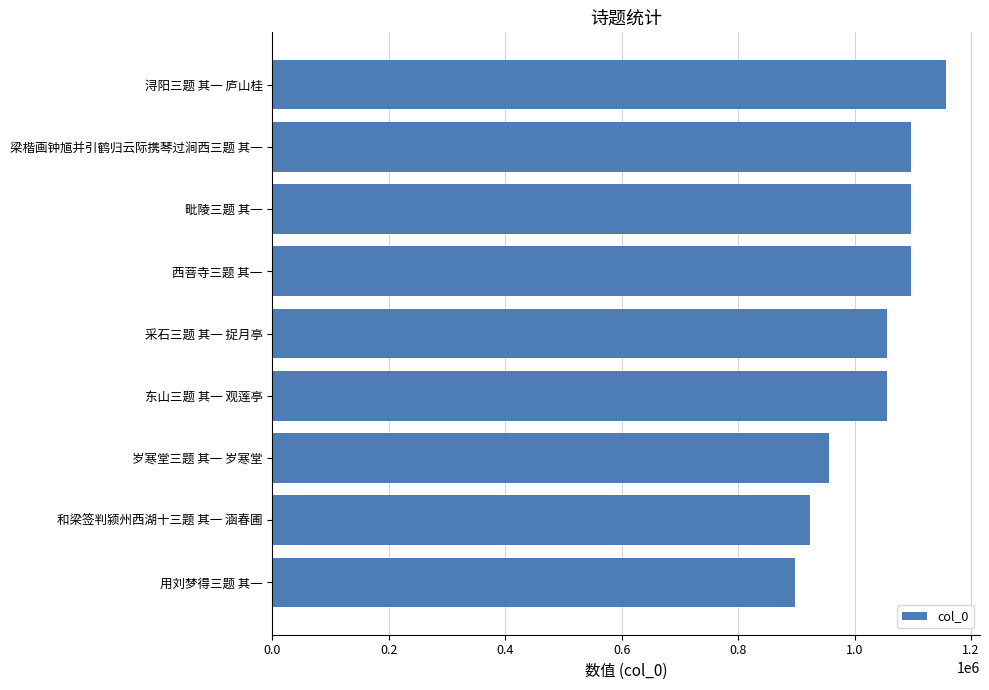

The chart shows a value of 922844 at 和梁签判颍州西湖十三题 其一 涵春圃. True or false?

True